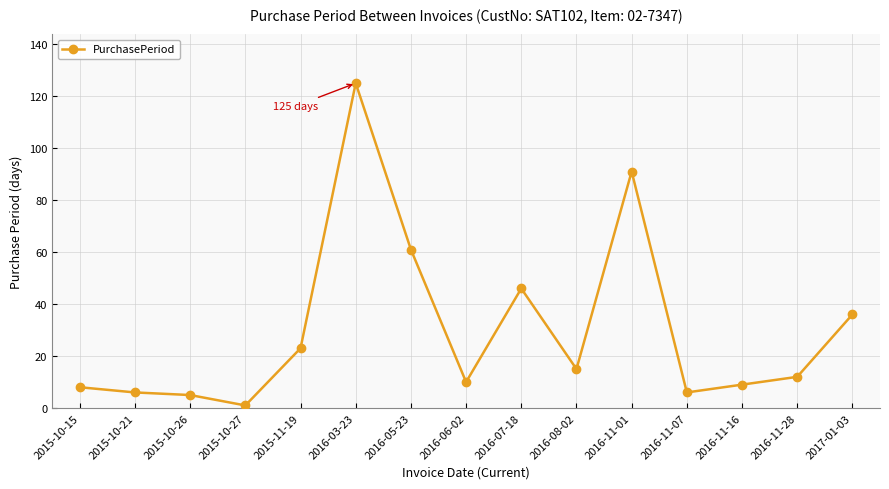

What is the sum of all values?

454